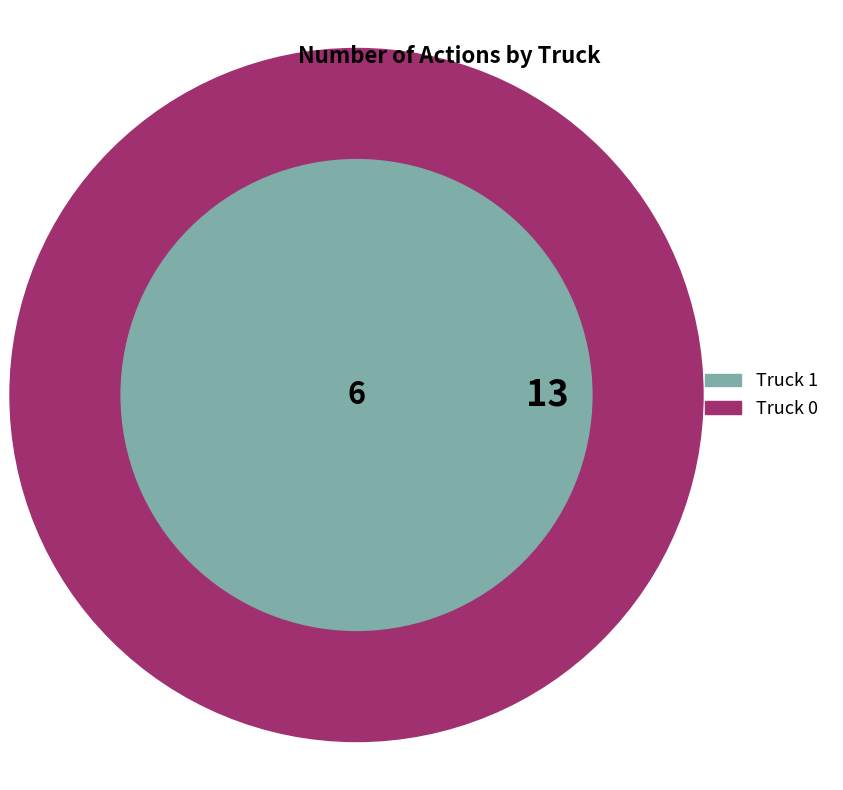

To the nearest percent, what is the average slice percentage?

50%